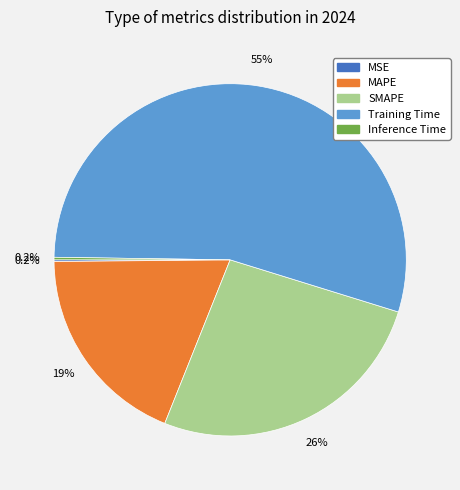

What is the largest slice in the pie chart?

Training Time